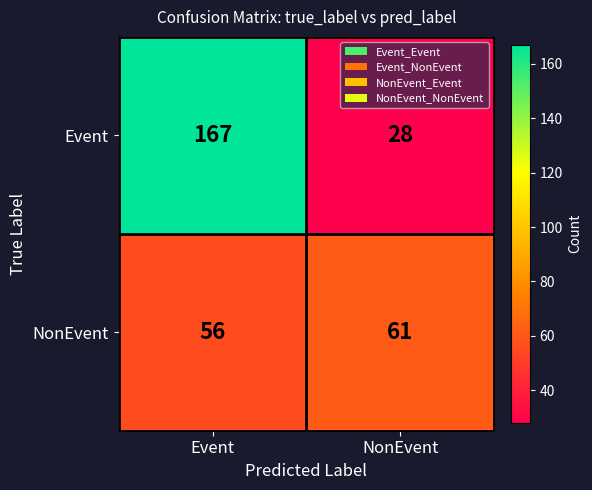

Rank the categories by Event value from highest to lowest.

Event, NonEvent